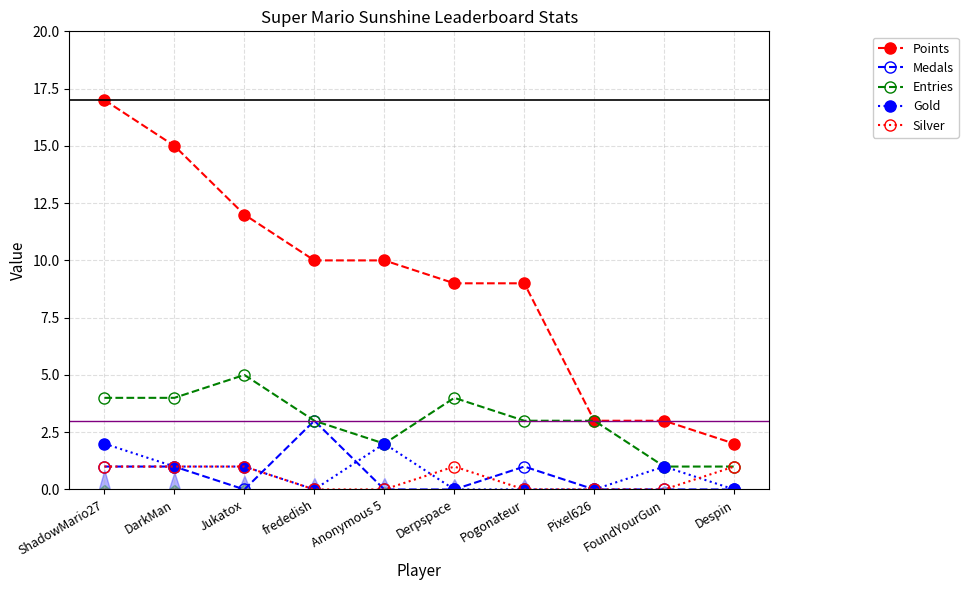

At how many categories does at least one series exceed 2?

9